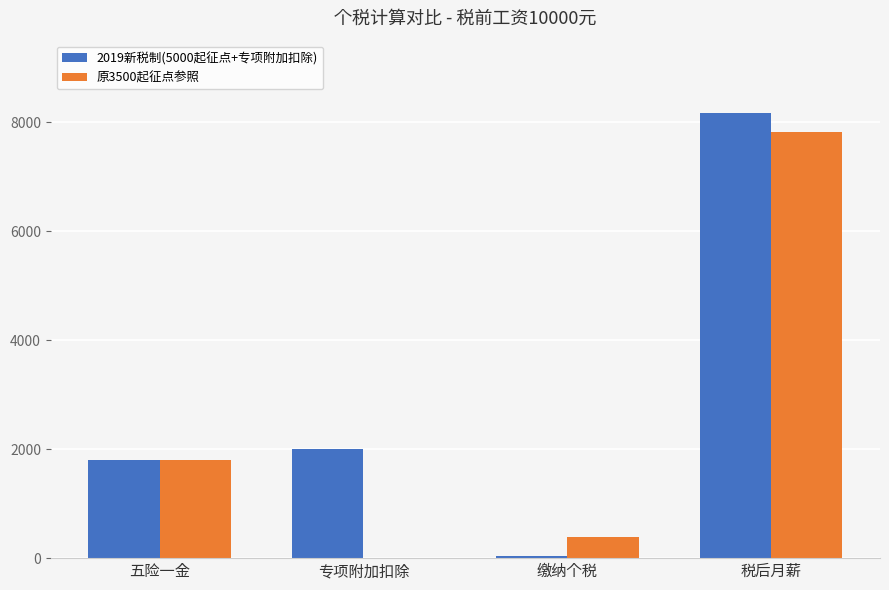

What is the maximum value for 原3500起征点参照?

7815